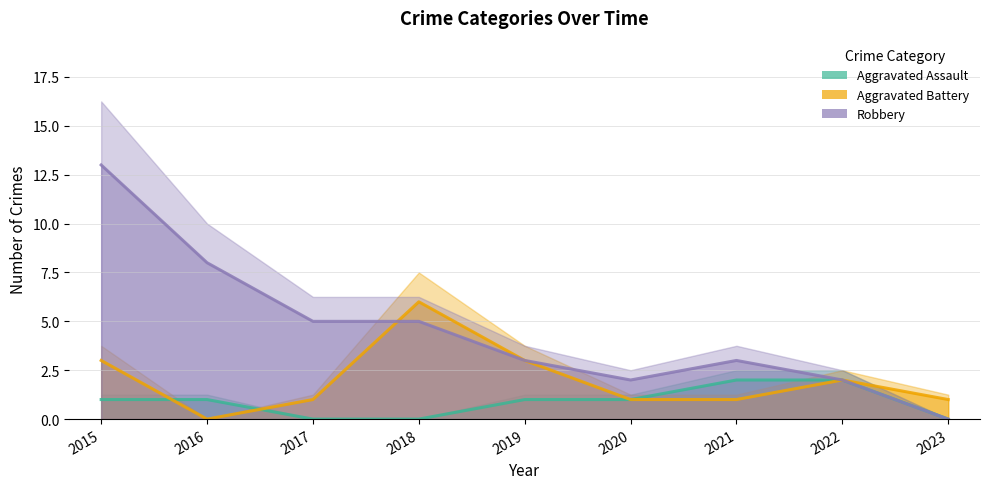

At 2023, list the series in order from smallest to largest.

Aggravated Assault, Robbery, Aggravated Battery